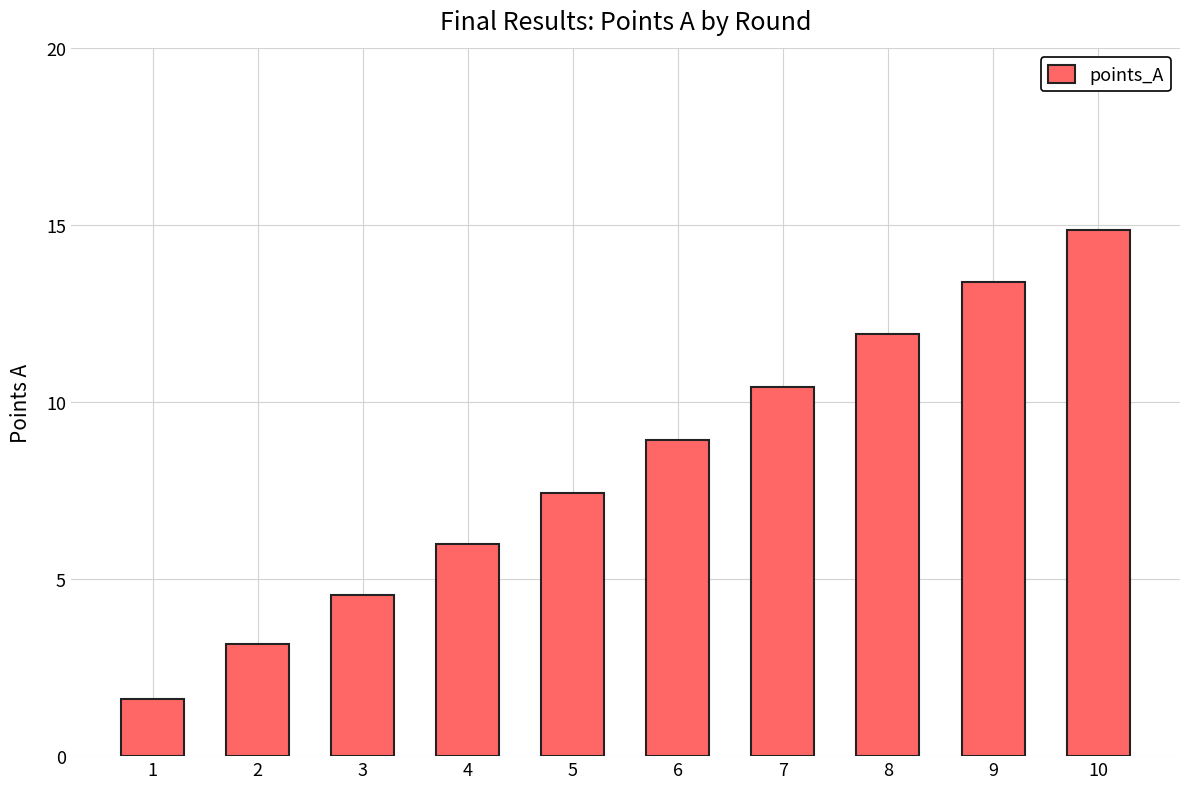

Rank the categories by value from lowest to highest.

1, 2, 3, 4, 5, 6, 7, 8, 9, 10